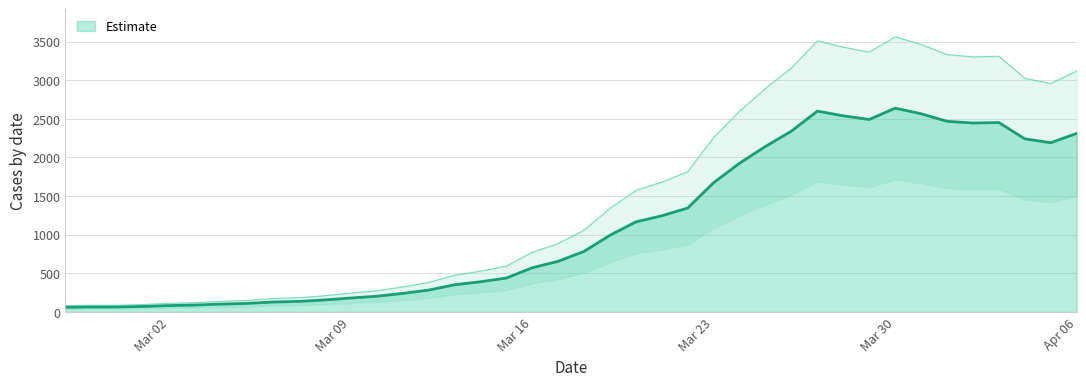

What is the maximum value for Estimate?

2638